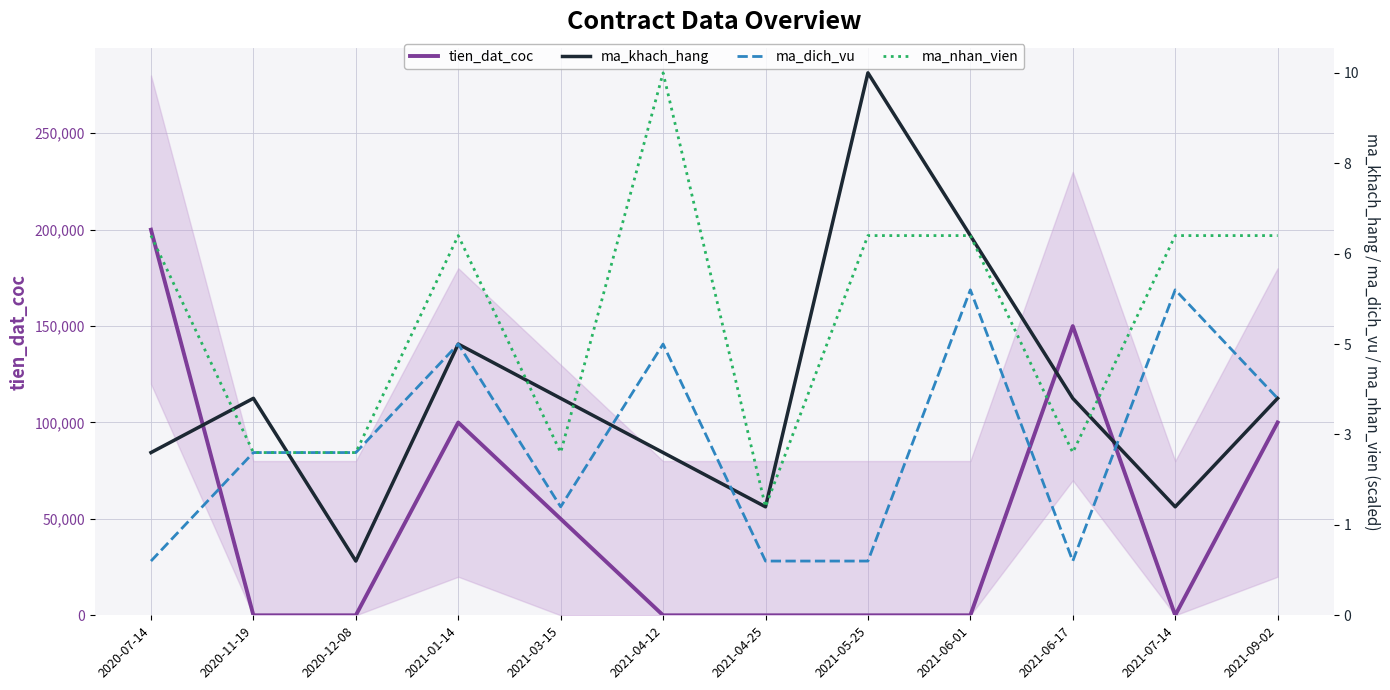

At how many categories does at least one series exceed 174623?

7